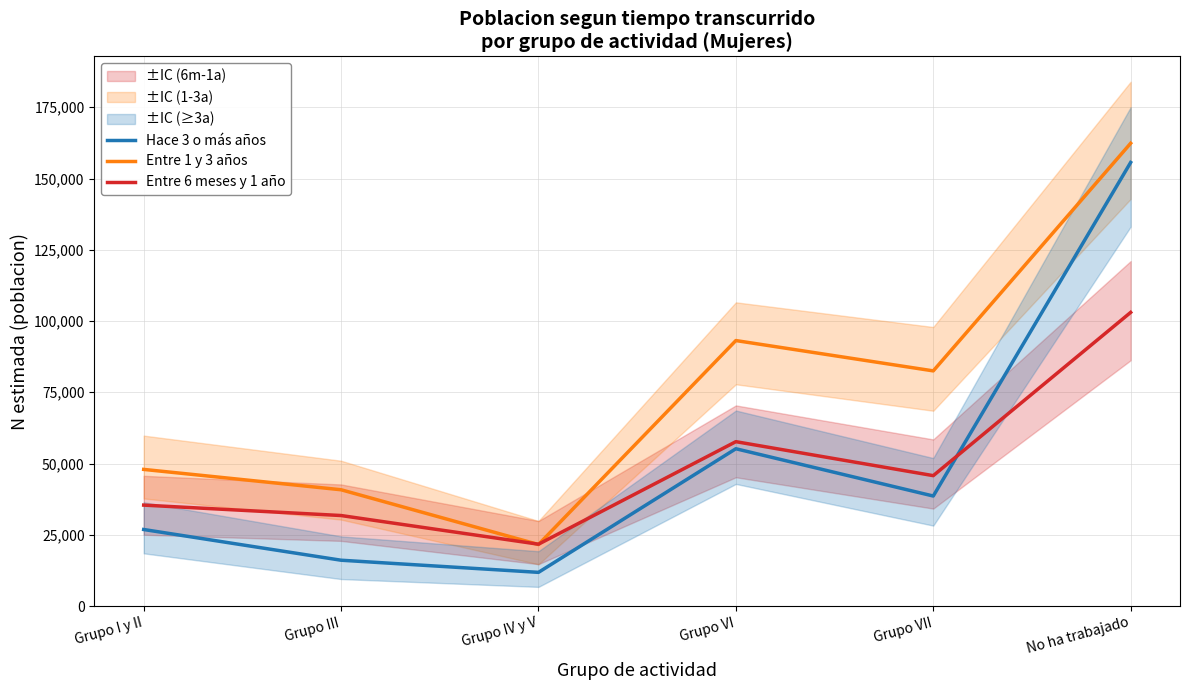

What is the lowest value of the Entre 1 y 3 años series?

21577